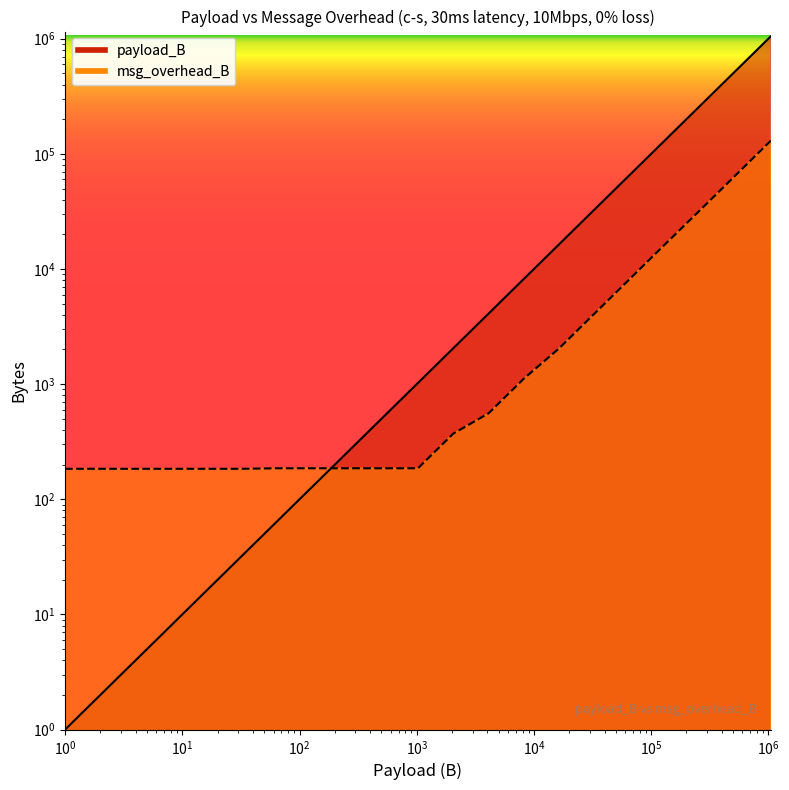

What is the difference between the highest and lowest values at 64?

122